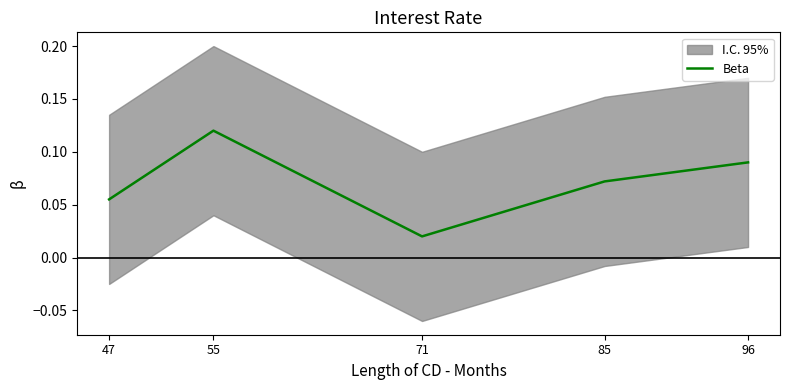

Which label corresponds to the smallest value in the chart?

71